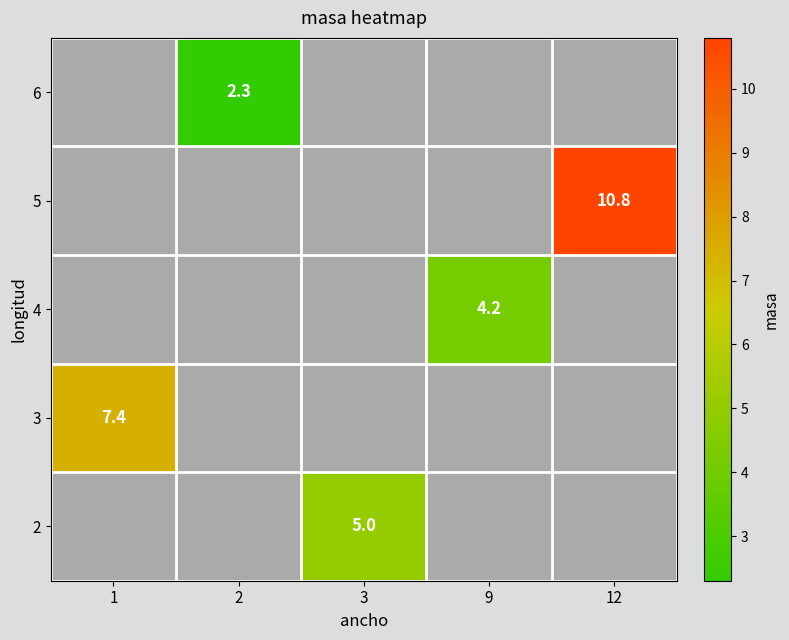

The 5 series shows 16.3 at 12. True or false?

False